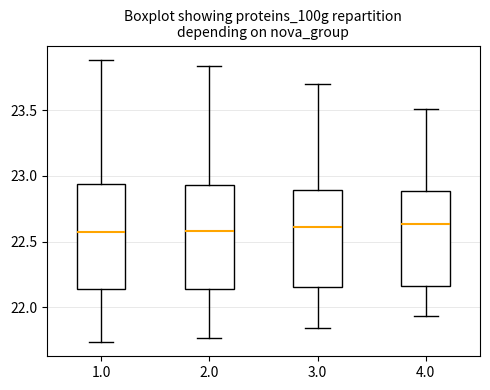

Reading left to right, read every box against the y-axis: the position of its median line, the range the box covers, and the ends of its whiskers. The values are not printed on the chart, so give them approximately, as read against the axis.

1.0: median 22.55, box 22.15 to 22.95, whiskers 21.75 to 23.90
2.0: median 22.60, box 22.15 to 22.95, whiskers 21.75 to 23.85
3.0: median 22.60, box 22.15 to 22.90, whiskers 21.85 to 23.70
4.0: median 22.65, box 22.15 to 22.90, whiskers 21.95 to 23.50